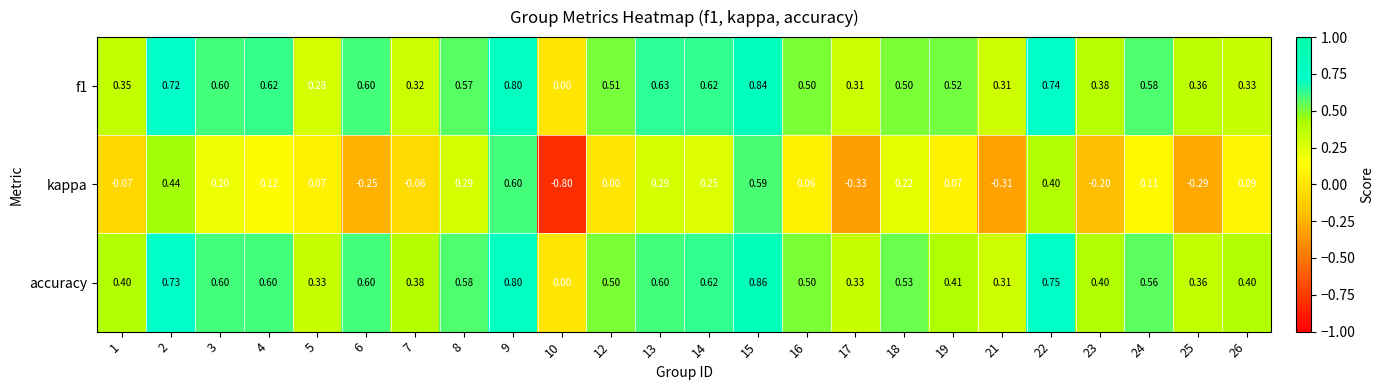

Which series has the largest total across all categories?

accuracy